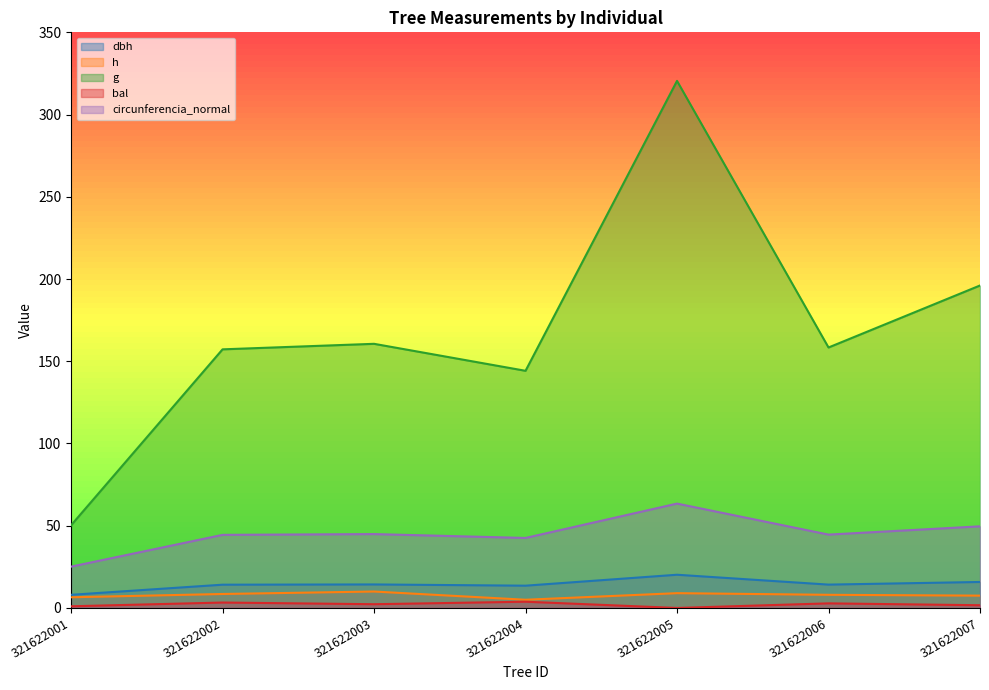

True or false: h has more than 2 interior local peaks.

False